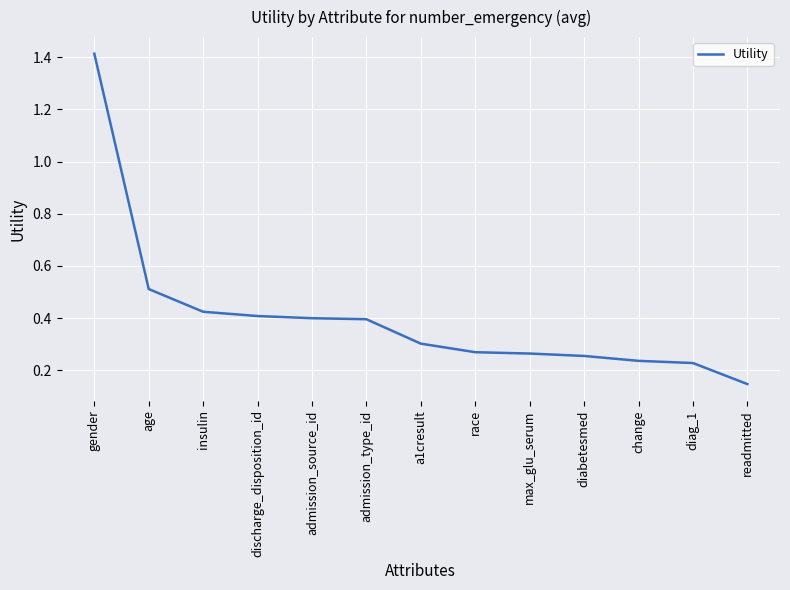

Between gender and race, which is larger?

gender